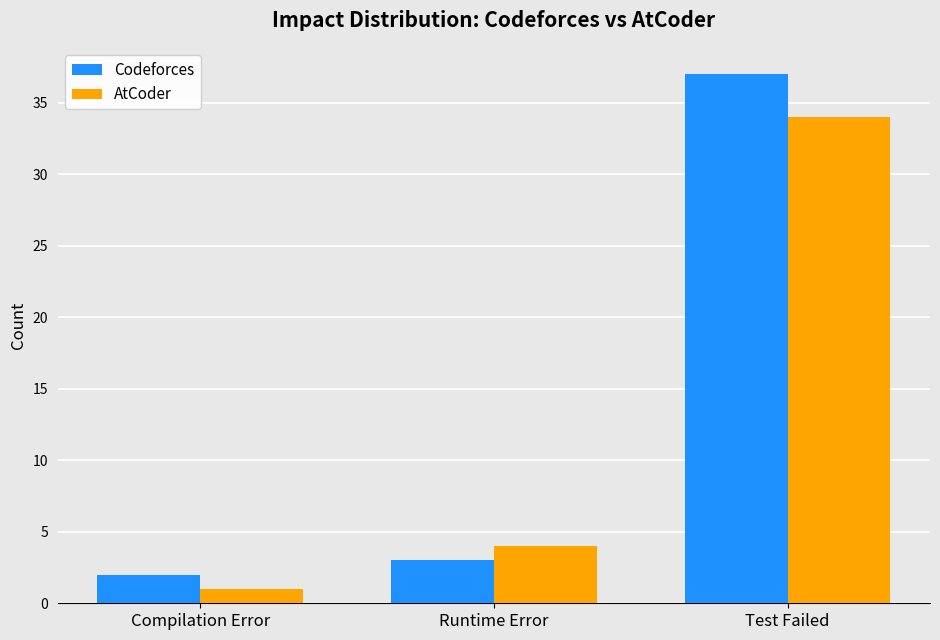

How many values in the Codeforces series are below 3?

1